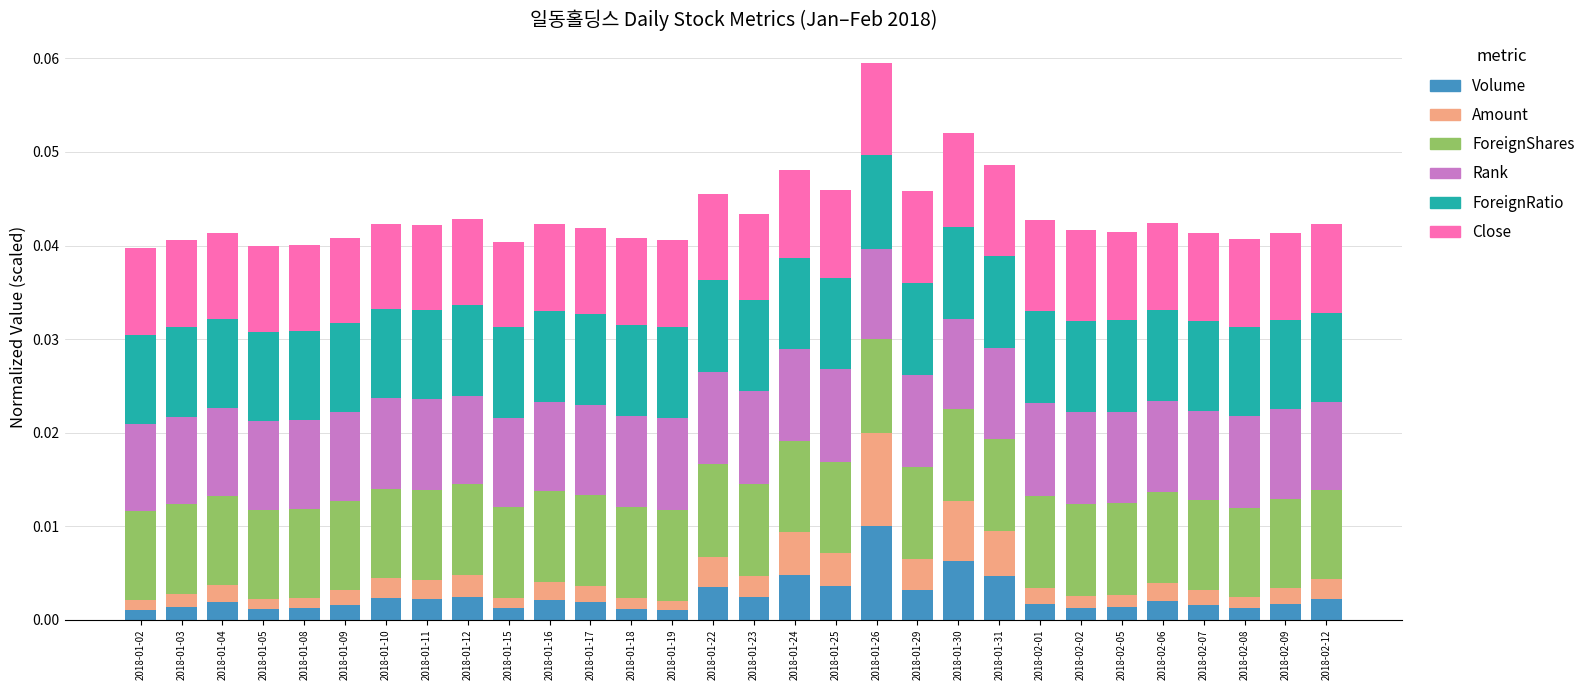

At which category is the sum across all series the highest?

2018-01-26